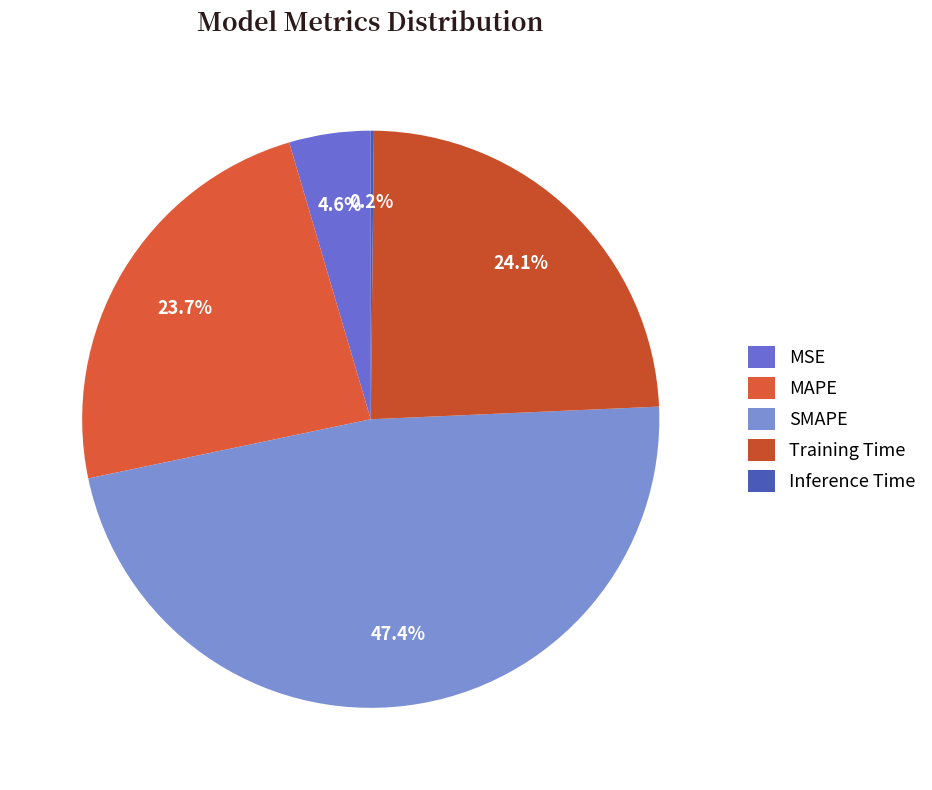

Rank the categories by value from lowest to highest.

Inference Time, MSE, MAPE, Training Time, SMAPE